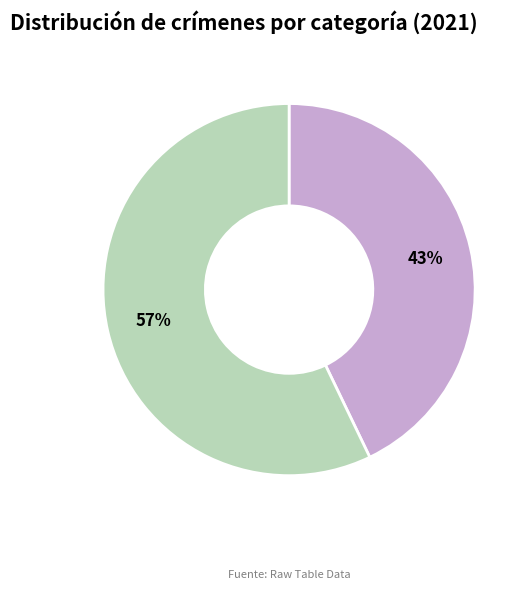

Is there a majority slice in this chart?

Yes